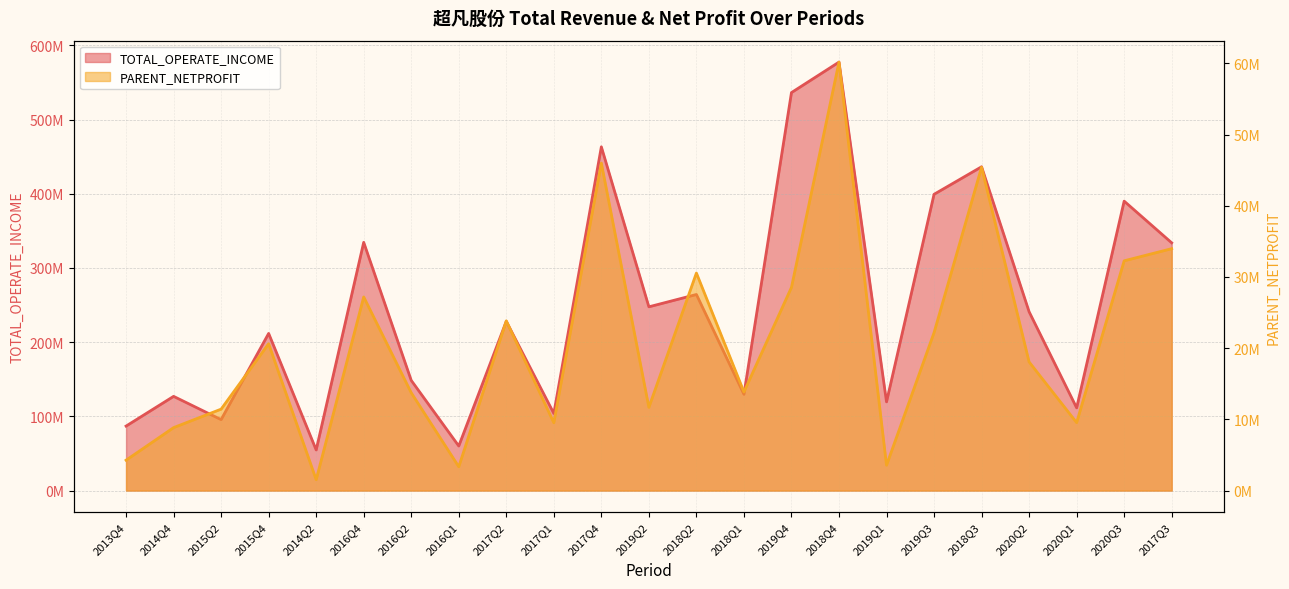

Which series has the largest total across all categories?

TOTAL_OPERATE_INCOME